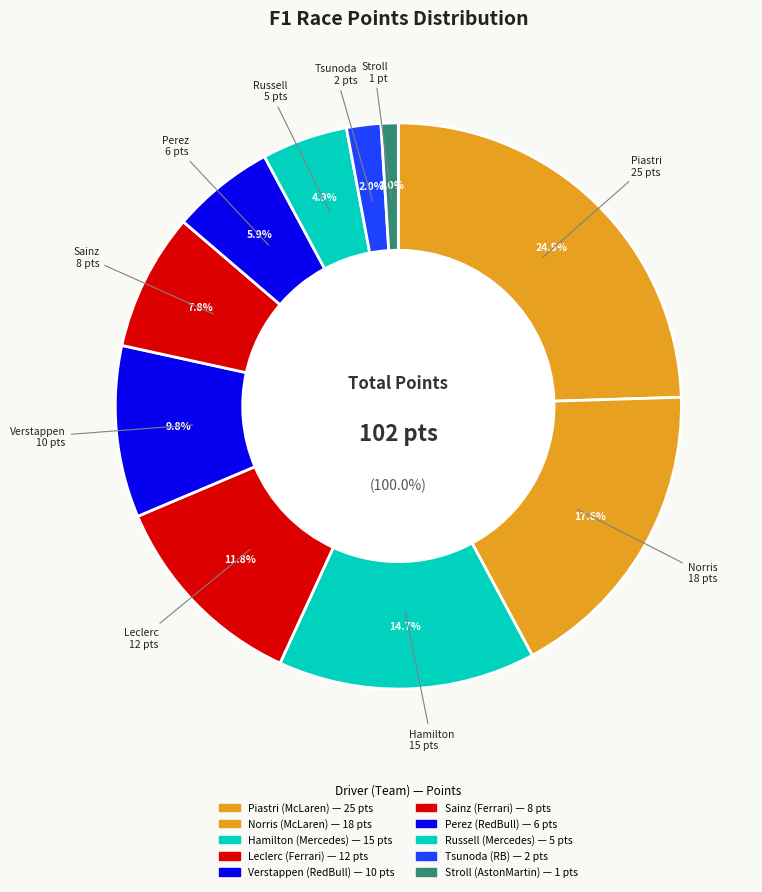

To the nearest percent, what is the combined percentage of Russell and Verstappen?

15%